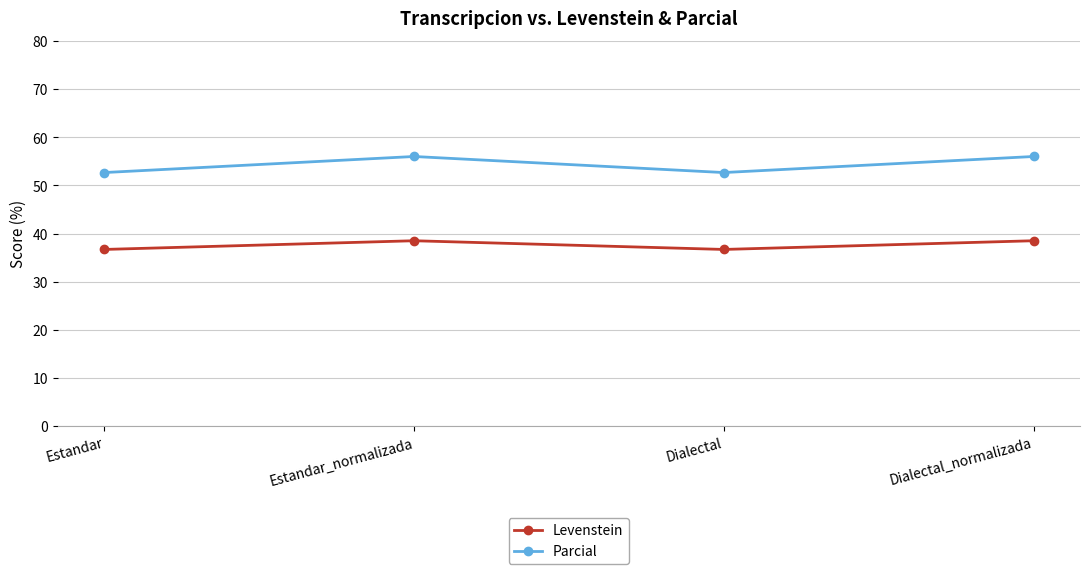

What is the difference between the highest and lowest values at Dialectal_normalizada?

17.5